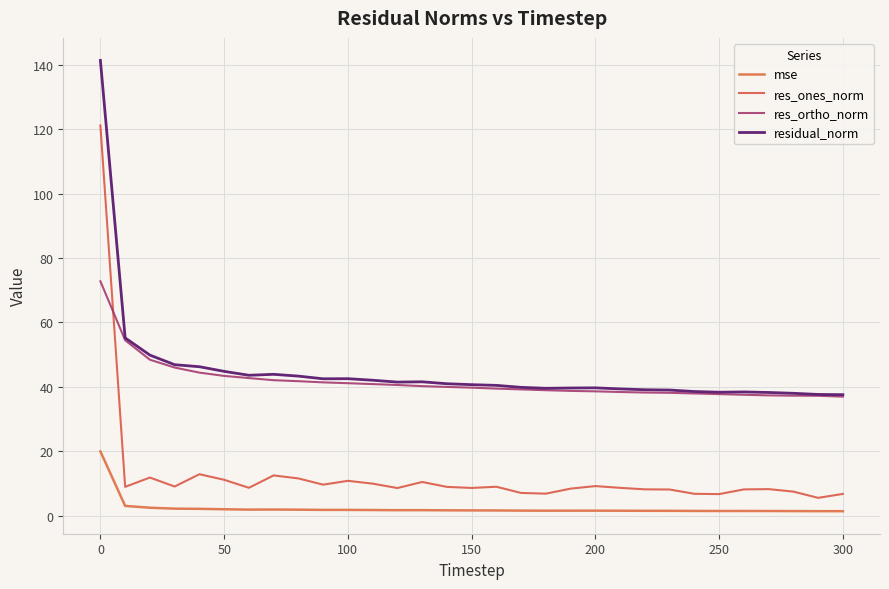

Rank the series by their maximum value, from lowest to highest.

mse, res_ortho_norm, res_ones_norm, residual_norm